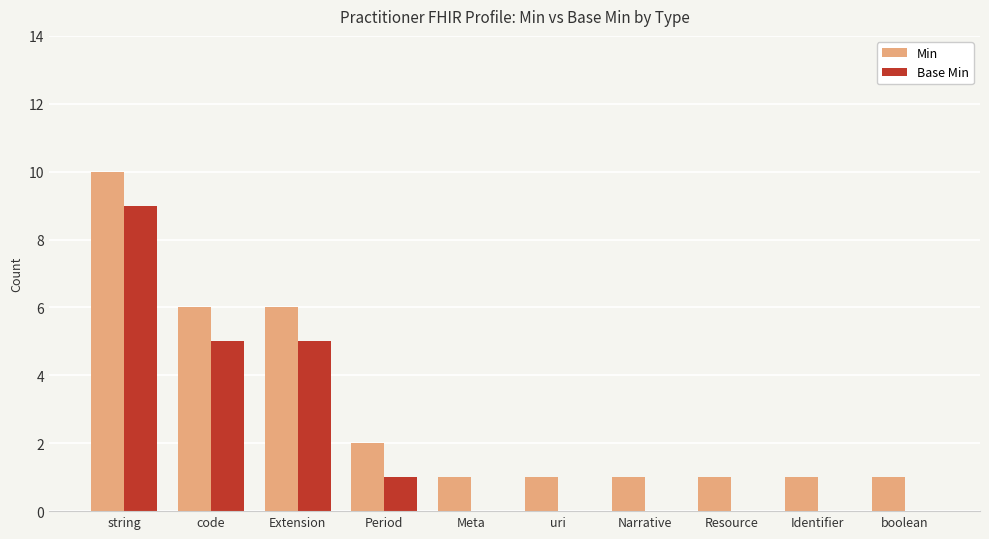

Are the bars grouped side by side (vs. stacked)?

Yes